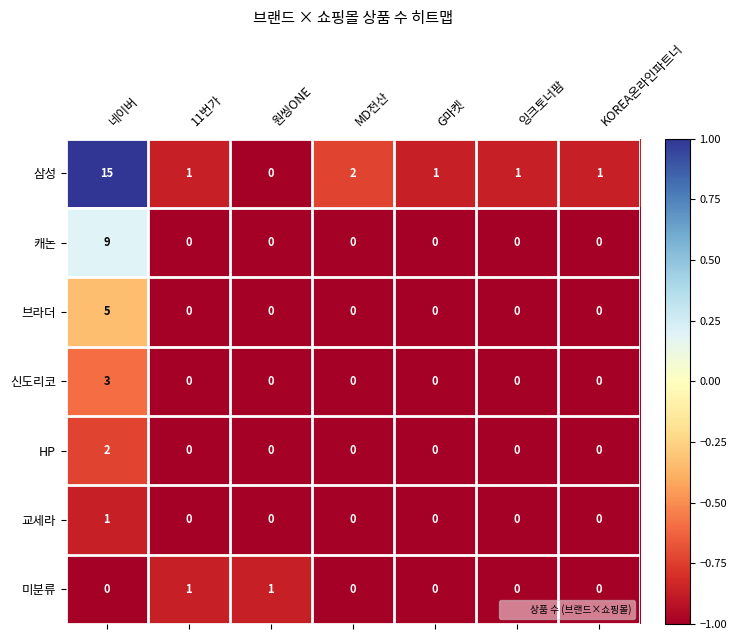

At which label does HP reach its peak?

네이버